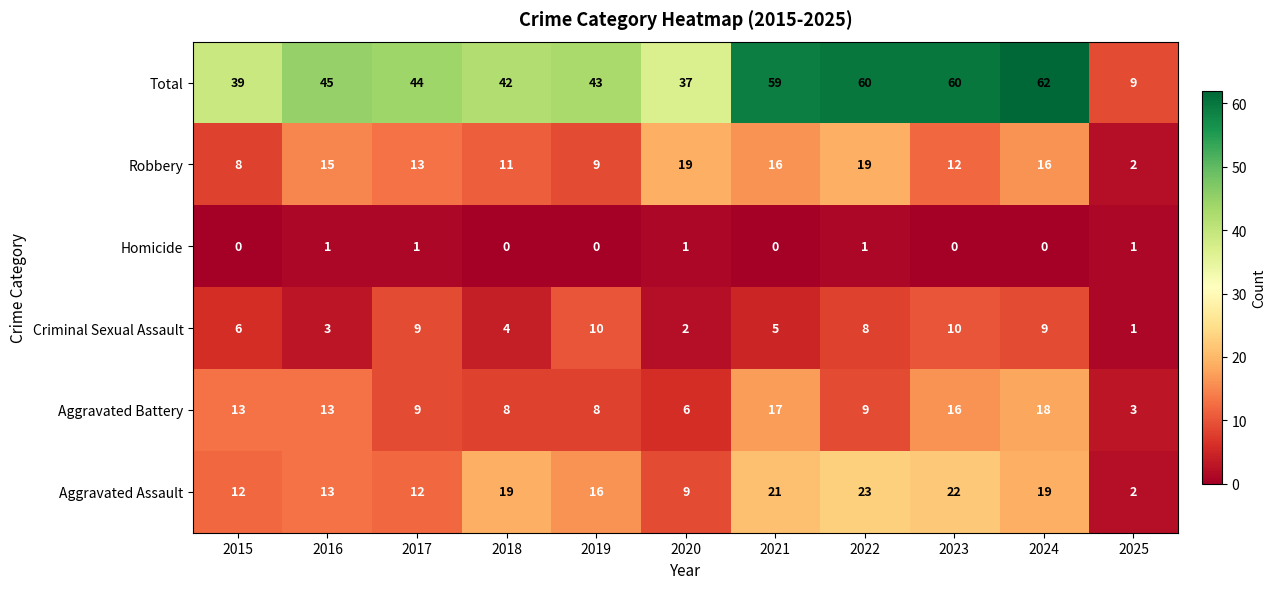

What is the sum of the Aggravated Battery values at 2024 and 2015?

31